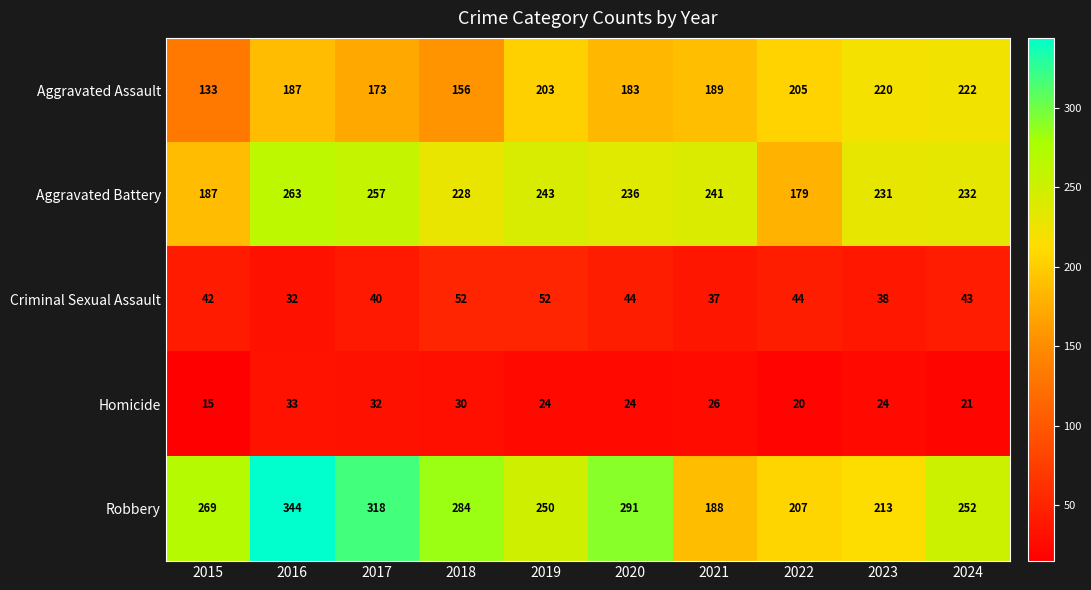

What is the greatest value displayed?

344